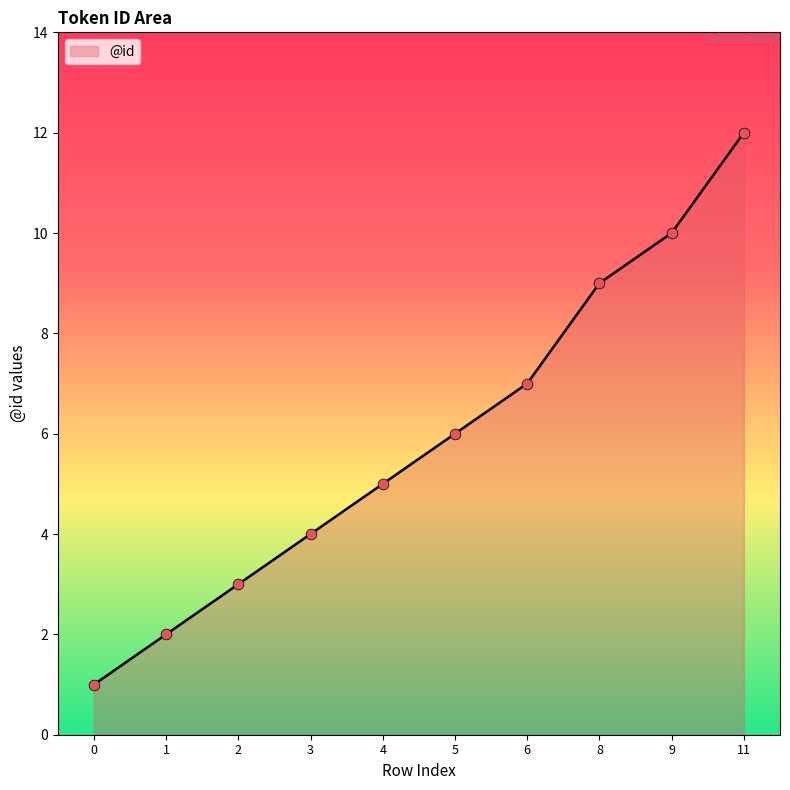

Between 6 and 3, which is larger?

6